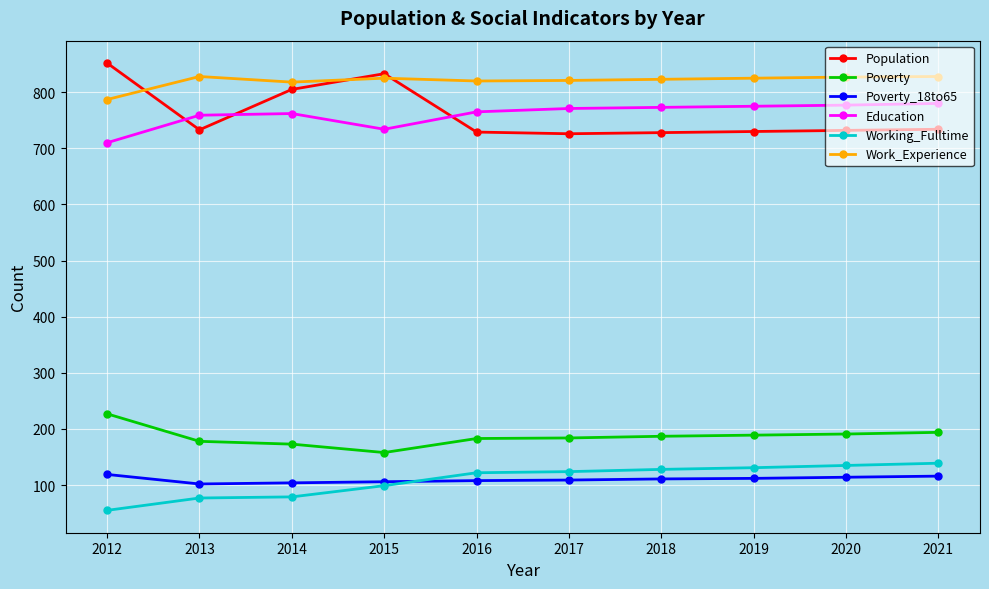

True or false: Poverty_18to65 has a value of 174 at 2012.

False